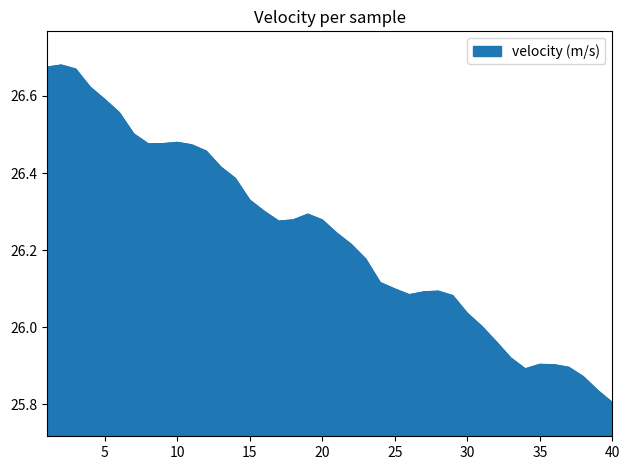

What is the difference between the maximum and minimum values?

0.9